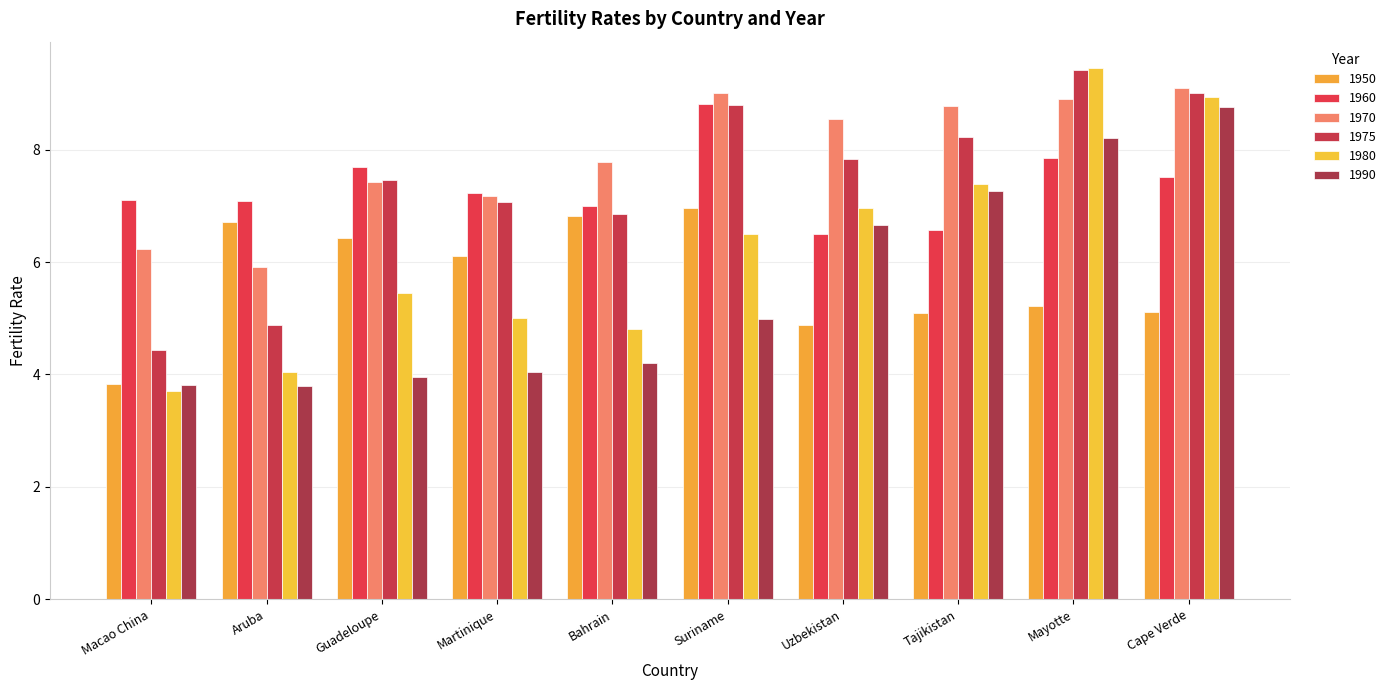

Rank the categories by 1975 value from highest to lowest.

Mayotte, Cape Verde, Suriname, Tajikistan, Uzbekistan, Guadeloupe, Martinique, Bahrain, Aruba, Macao China